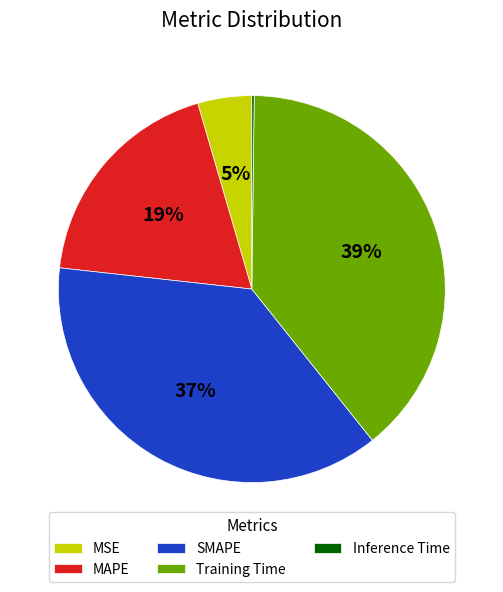

Is there any slice that represents more than half of the pie?

No